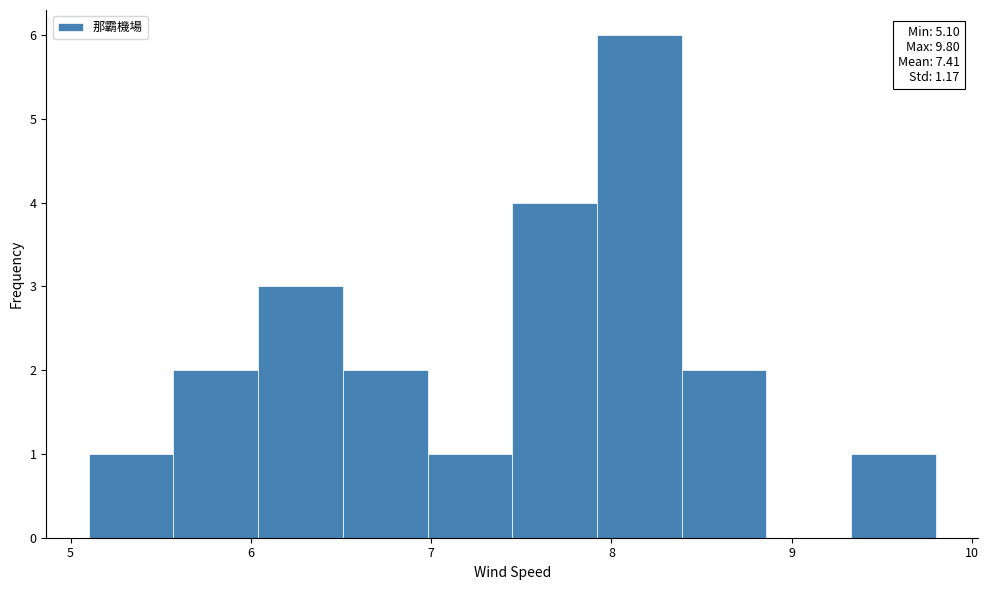

Which range on the x-axis has the tallest bar?

7.92 to 8.39